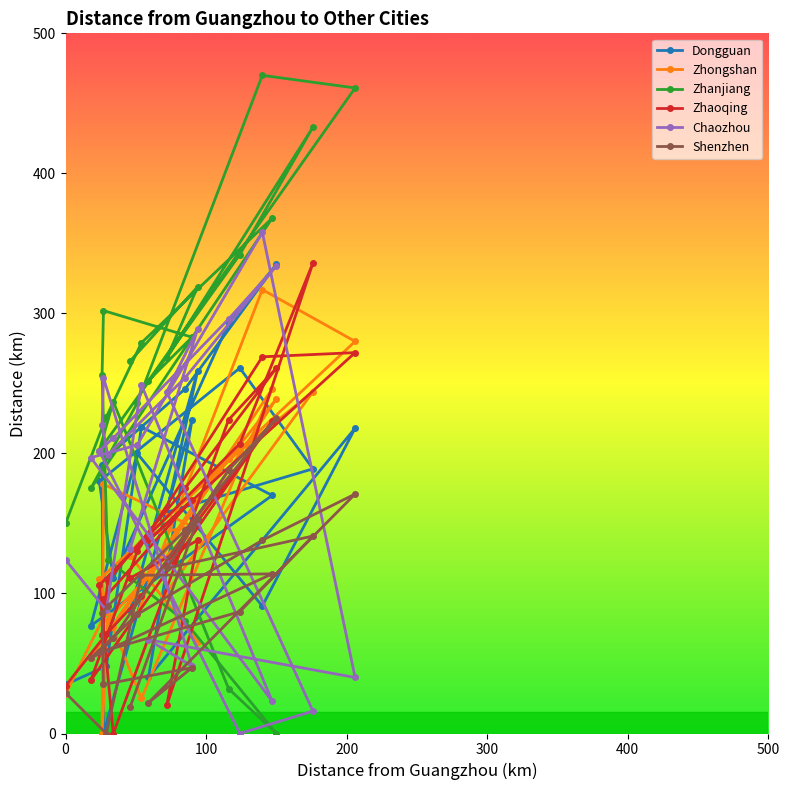

Which series has the largest total across all categories?

Zhanjiang